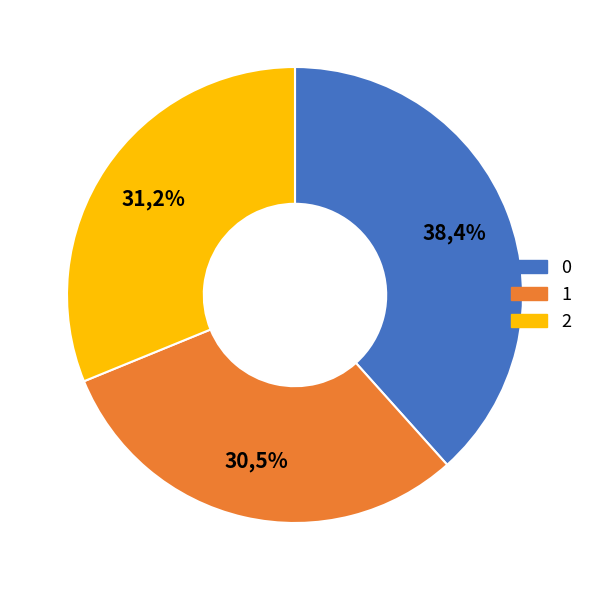

What is the ratio of the value at 2 to the value at 0?

0.8